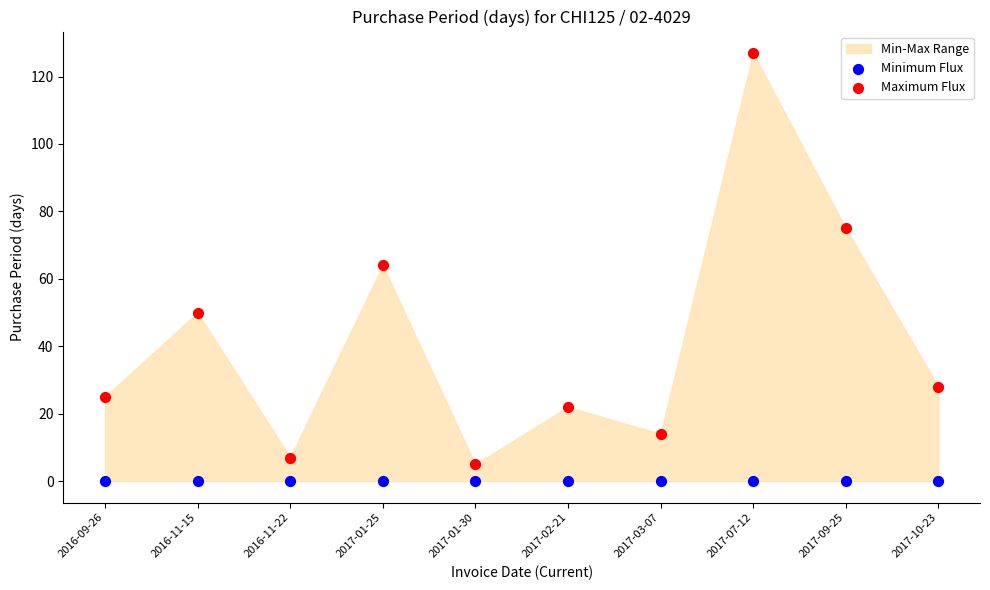

Which series contains the highest Y value?

Maximum Flux